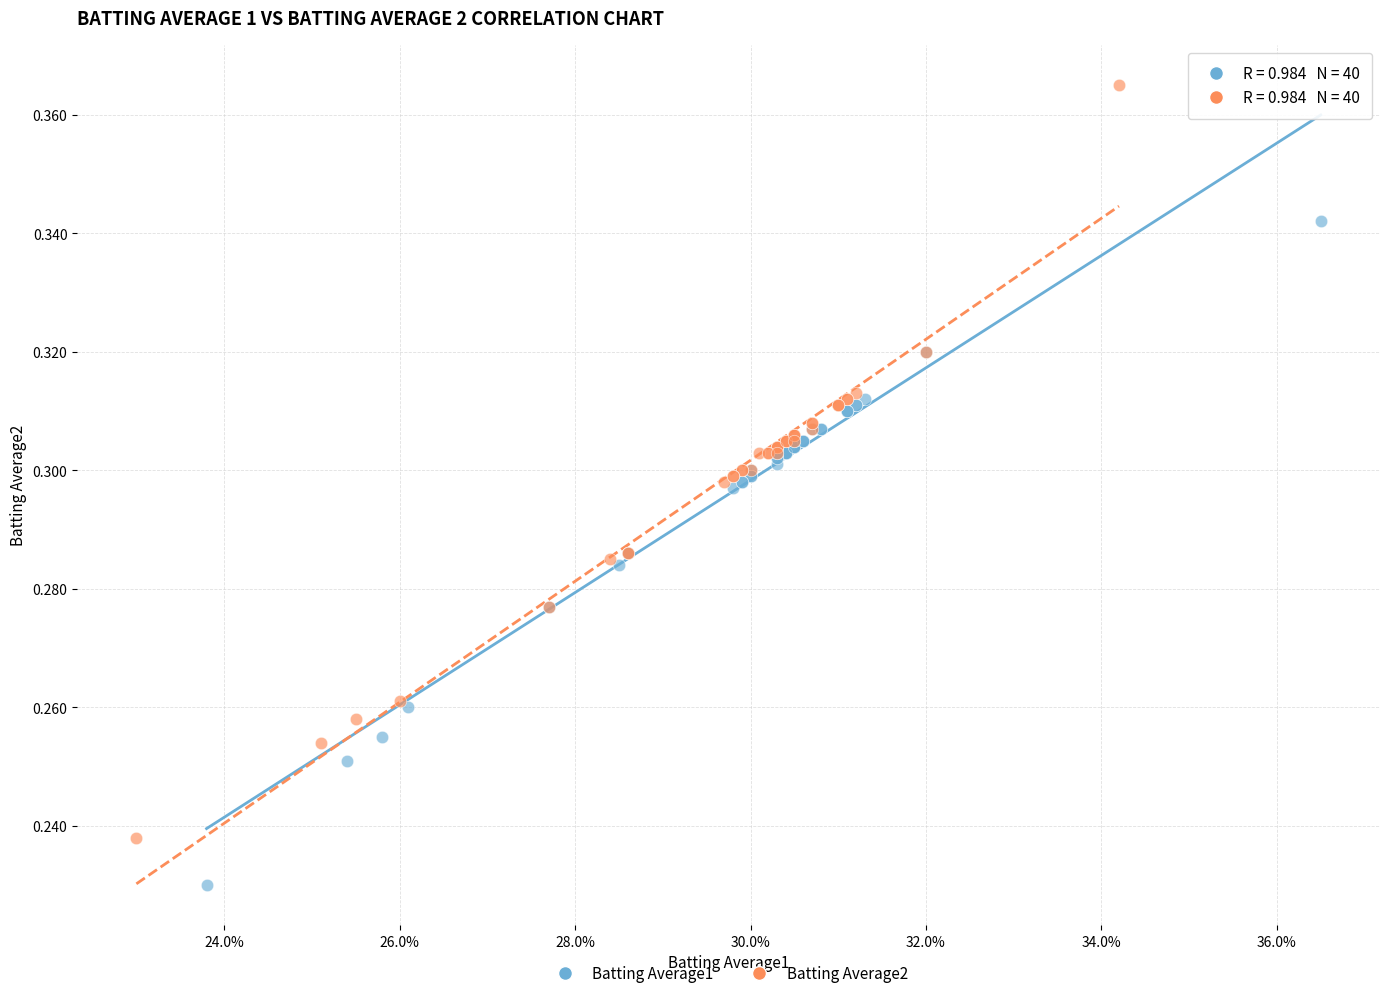

Which series contains the lowest Y value?

Batting Average1